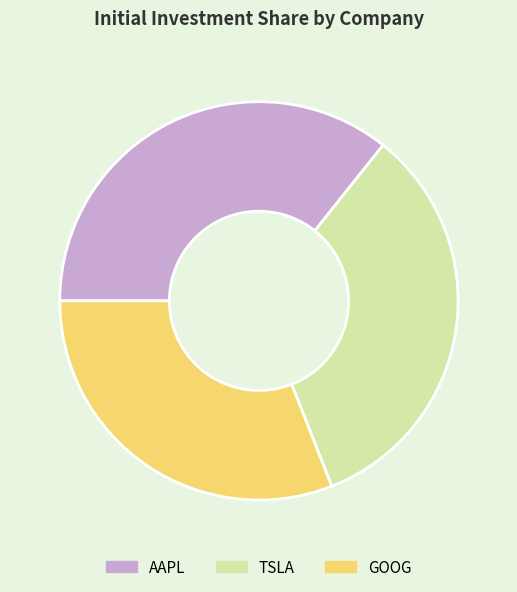

How many slices are in this pie chart?

3